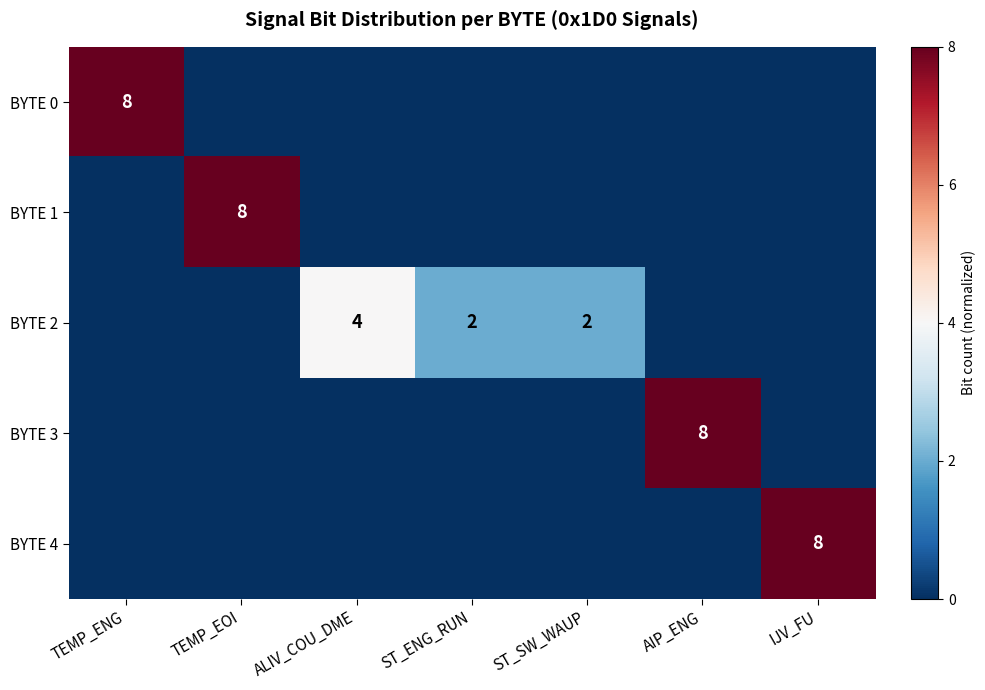

The value of BYTE 0 at TEMP_ENG is 4. True or false?

False